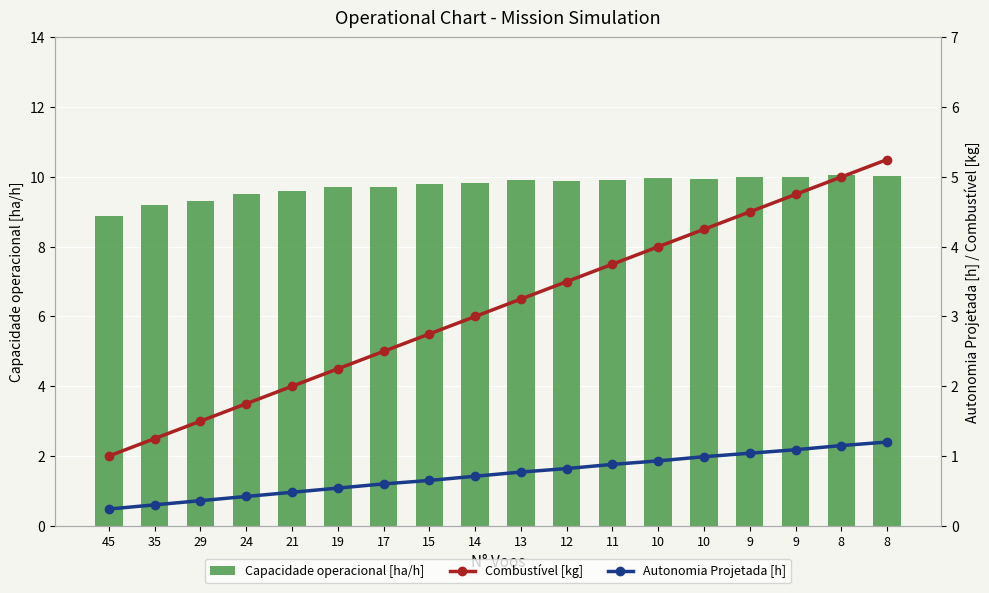

How many distinct data groups are displayed?

3